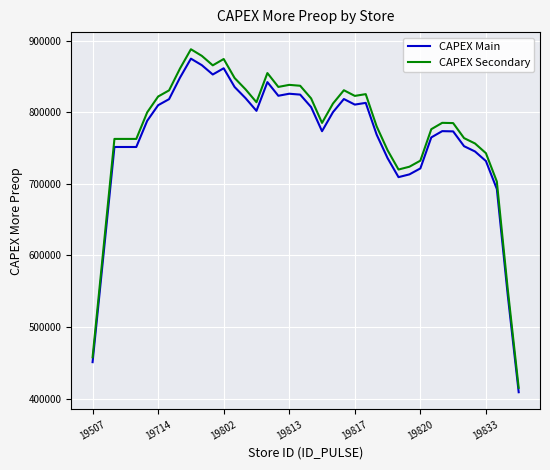

Which series has the largest range (max minus min)?

CAPEX Secondary